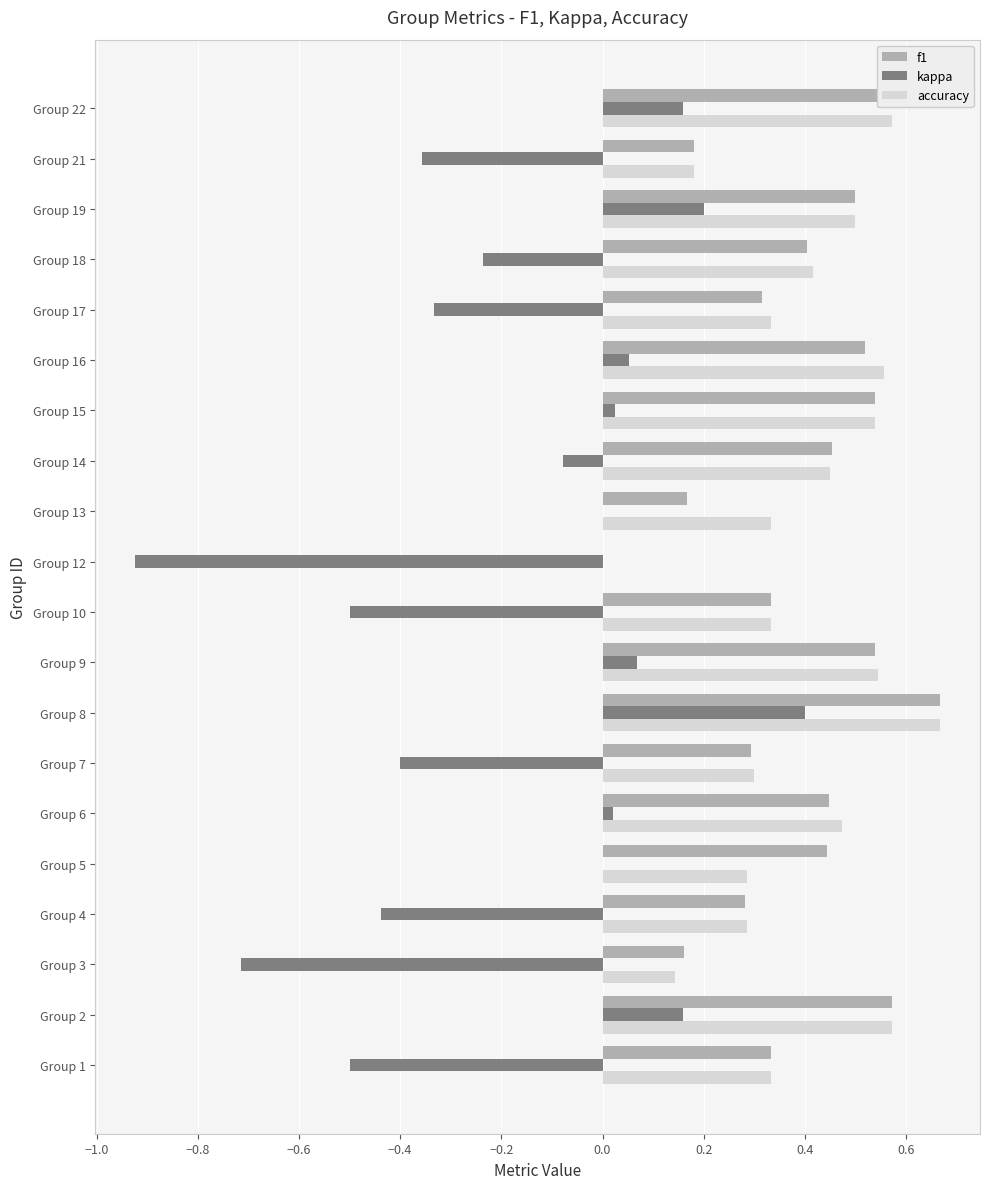

The value of kappa at Group 13 is 0.0. True or false?

True